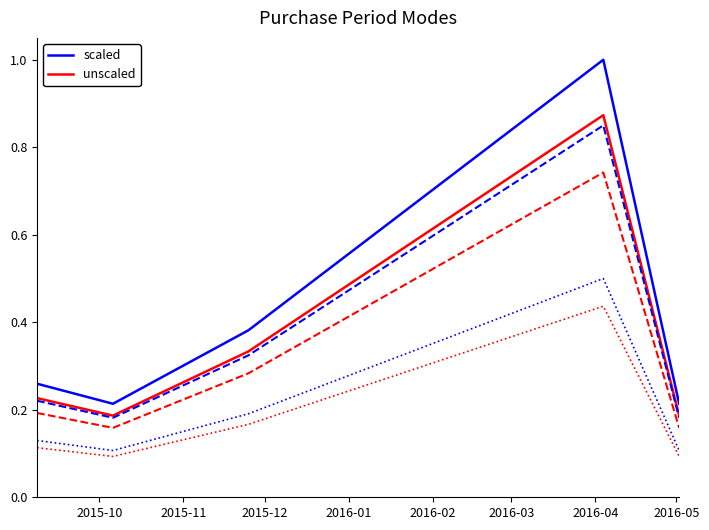

True or false: scaled has more than 2 points higher than both neighbors.

False